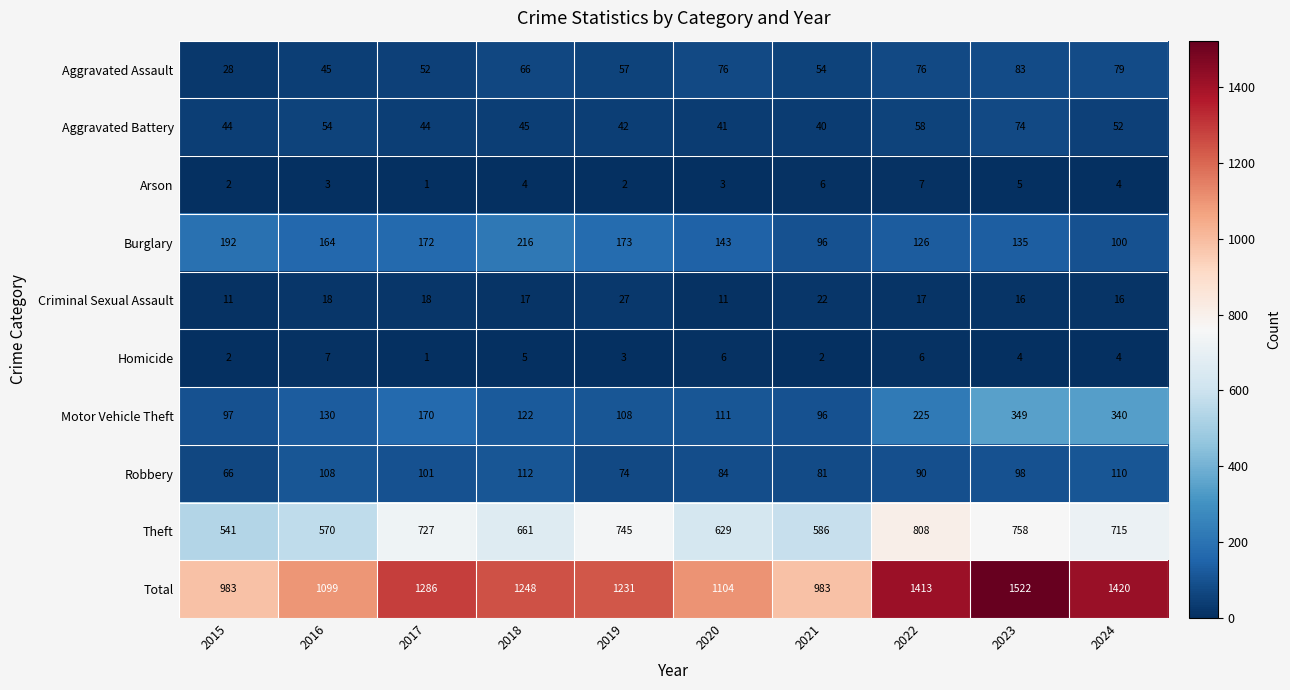

Is it true that Burglary equals 126 at 2022?

True